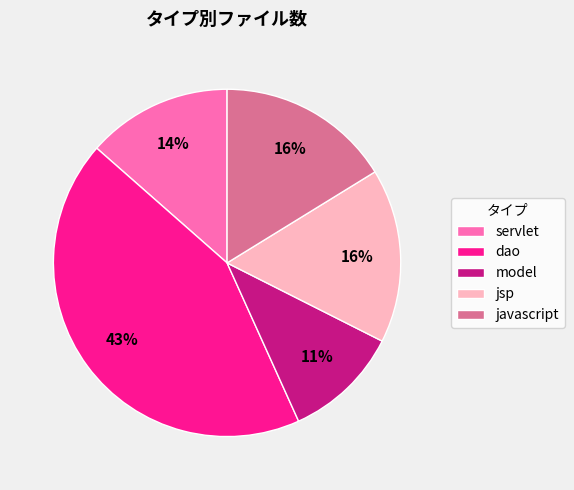

True or false: servlet accounts for 14% of the total.

True